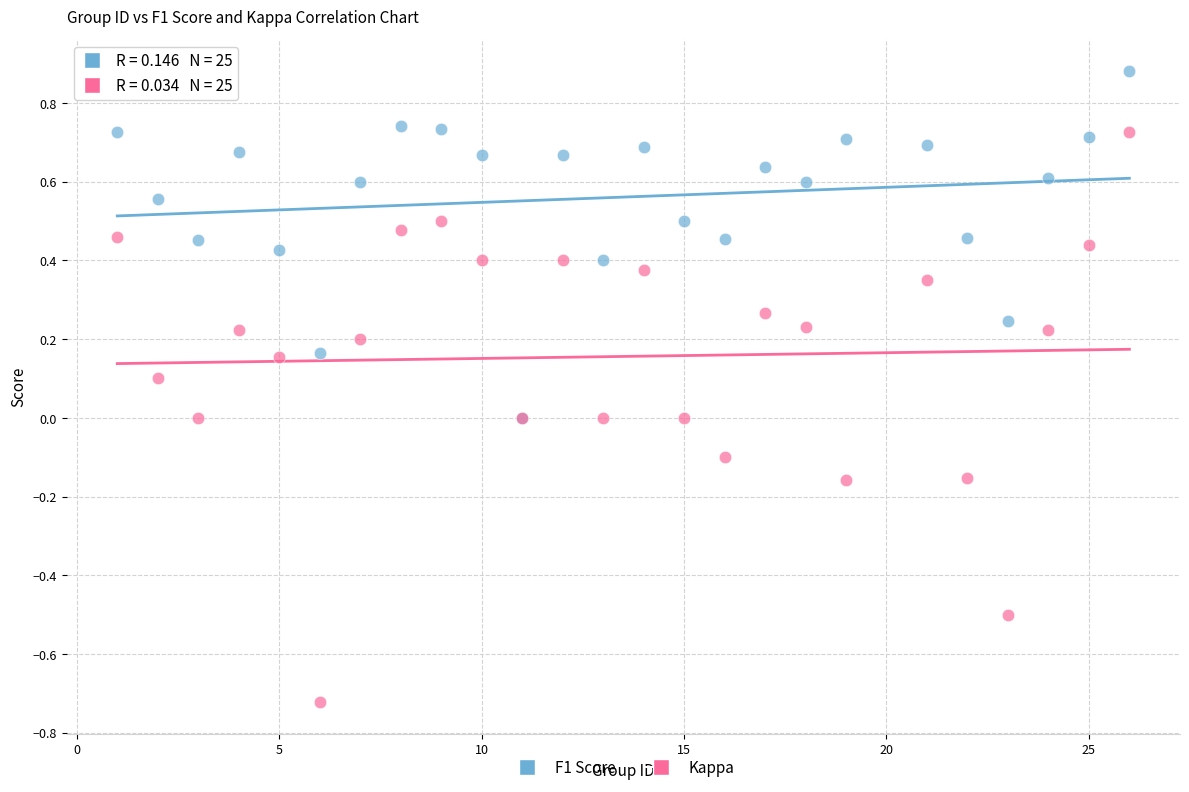

Which series contains the lowest Y value?

Kappa